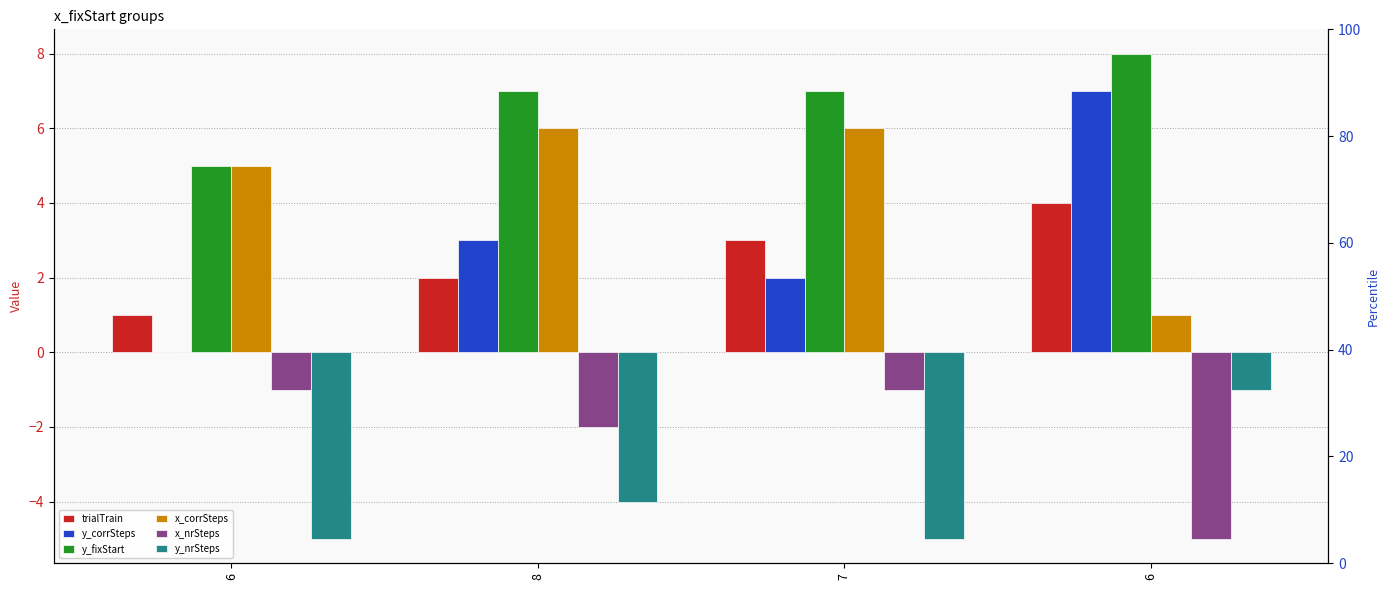

Which series has the largest total across all categories?

y_fixStart